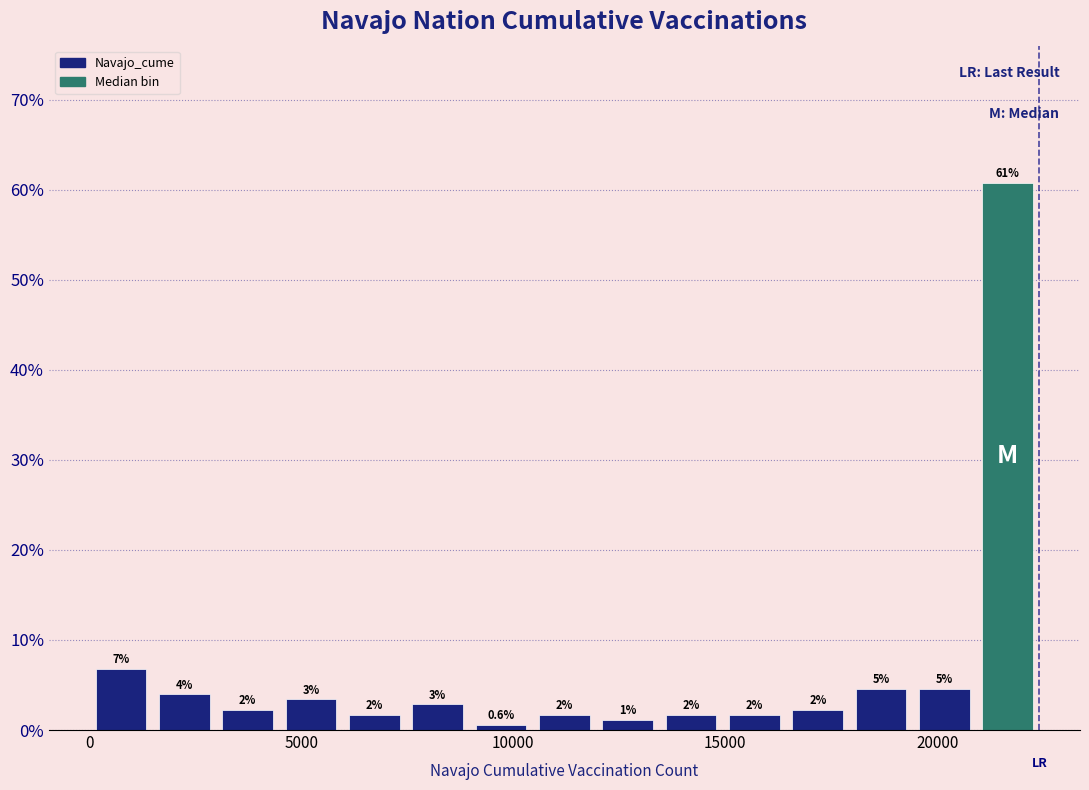

Read against the x-axis, roughly where is the centre of the tallest bar?

21500